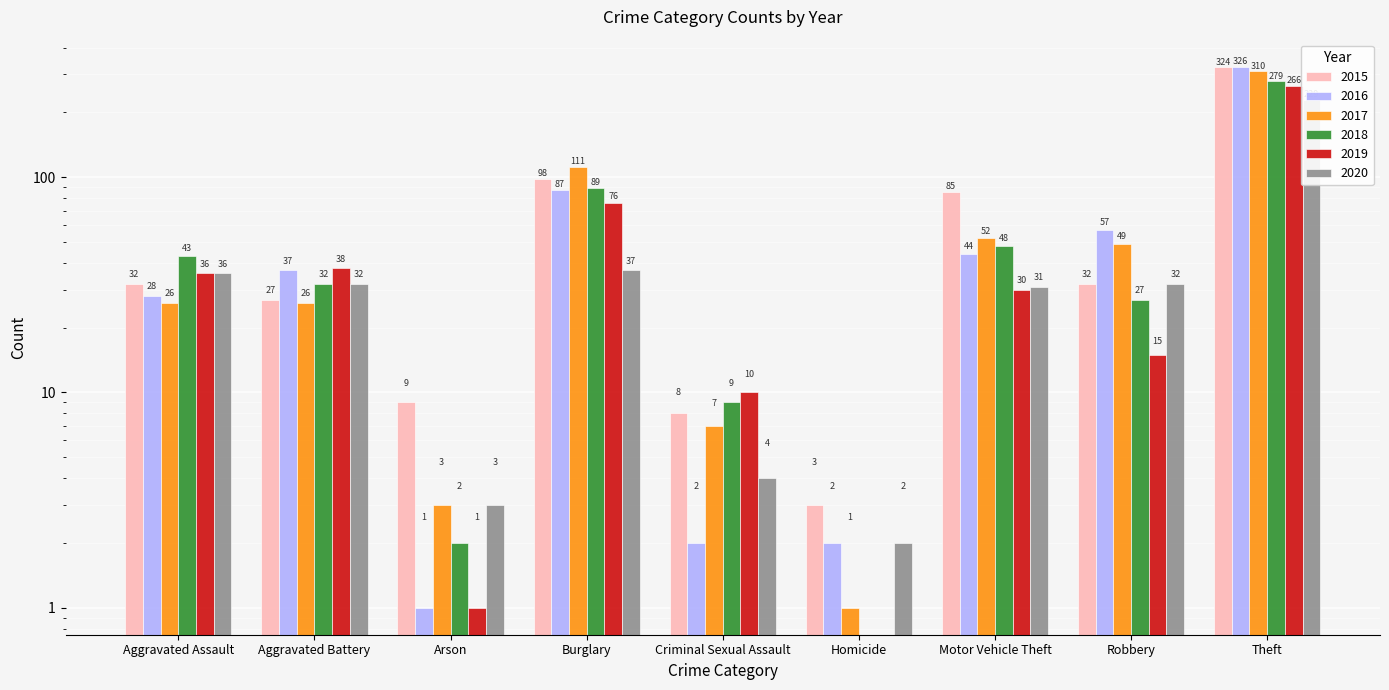

The value of 2018 at Burglary is 89. True or false?

True